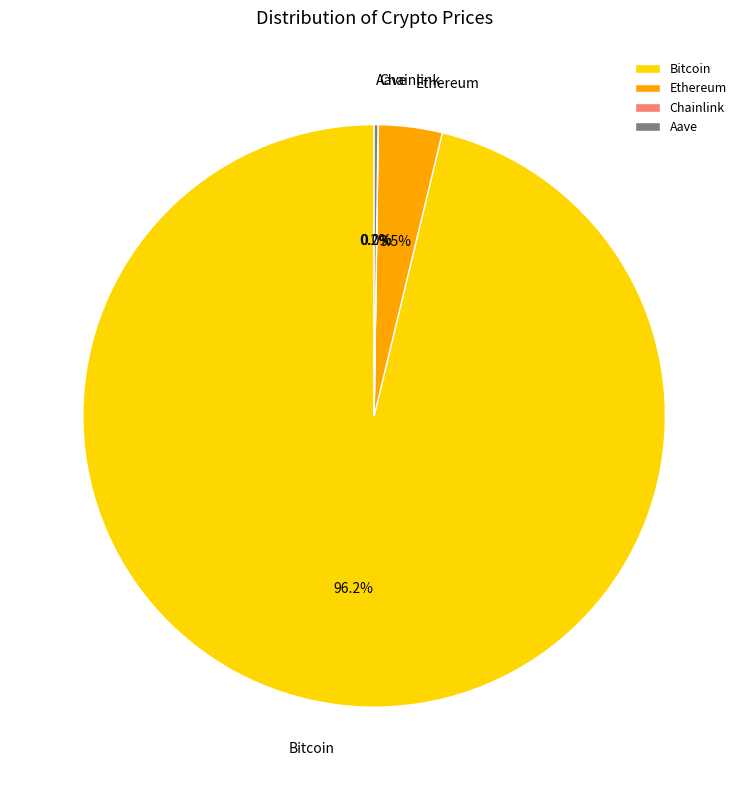

What is the majority slice?

Bitcoin